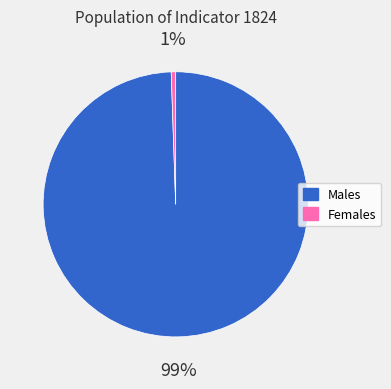

To the nearest percent, what is the average slice percentage?

50%